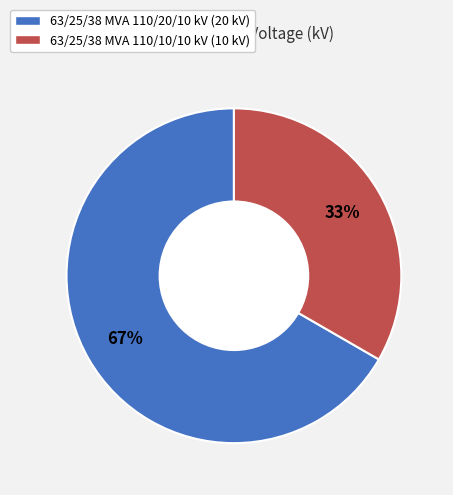

To the nearest percent, what portion does 63/25/38 MVA 110/20/10 kV represent?

67%